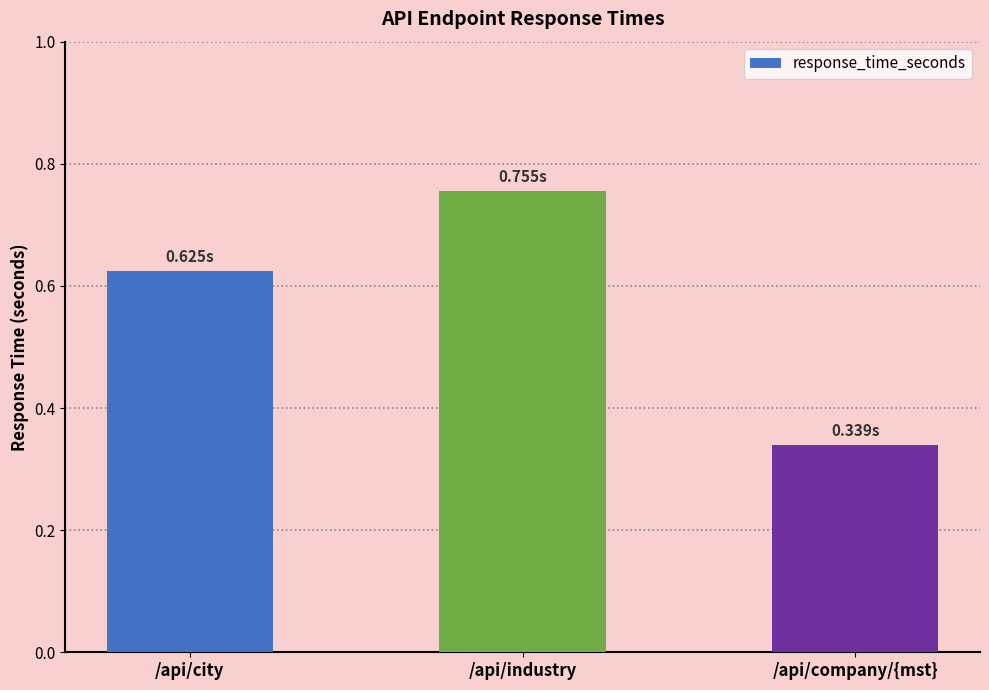

Where is the data nearest to the value 0?

/api/company/{mst}